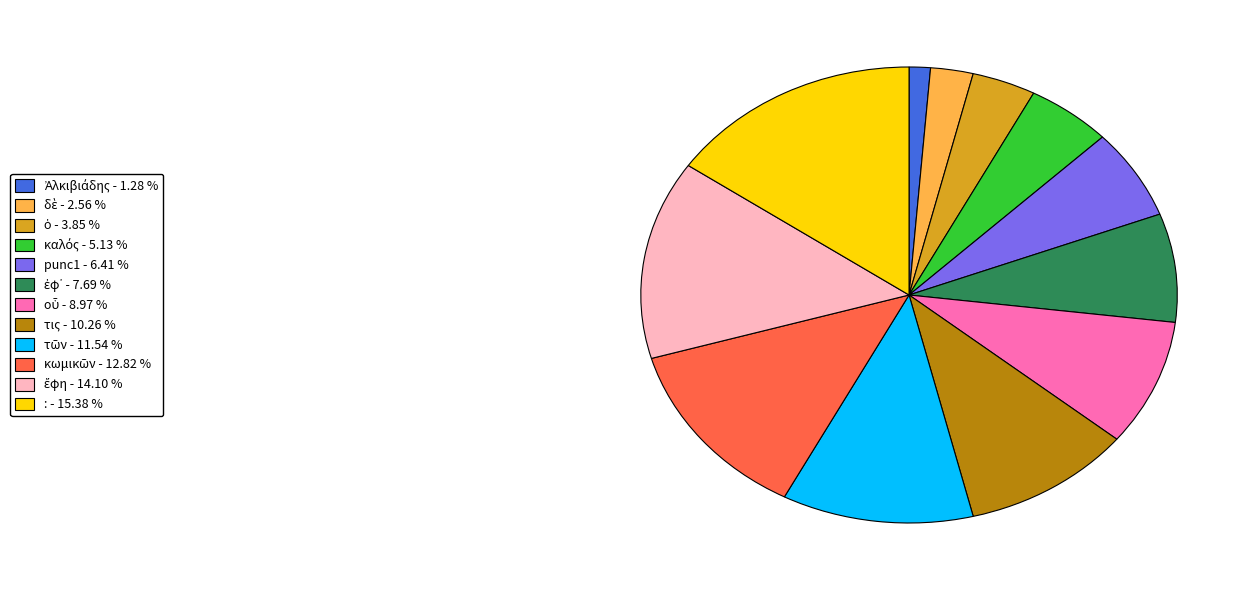

Which category has the biggest portion of the pie?

: